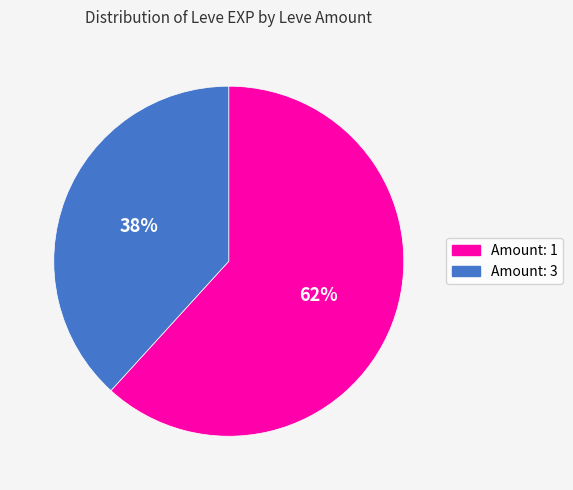

How many slices are in this pie chart?

2